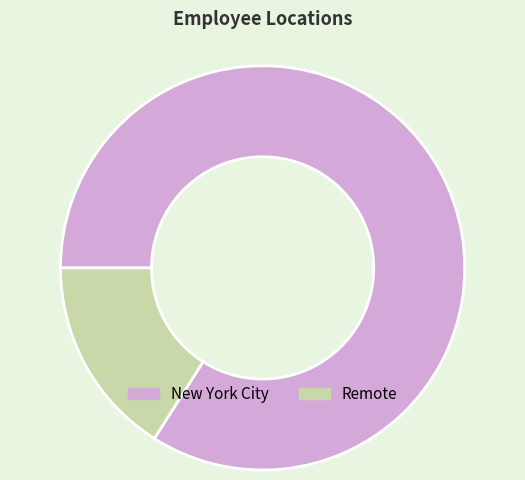

Does New York City account for over 50% of the chart?

Yes